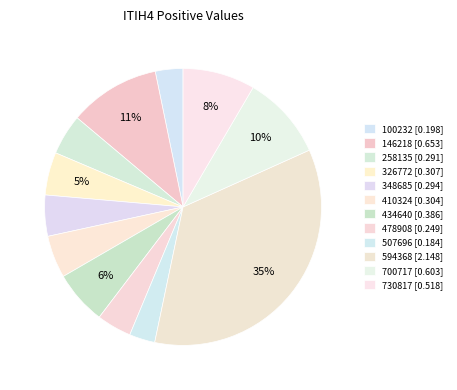

What is the largest slice in the pie chart?

594368